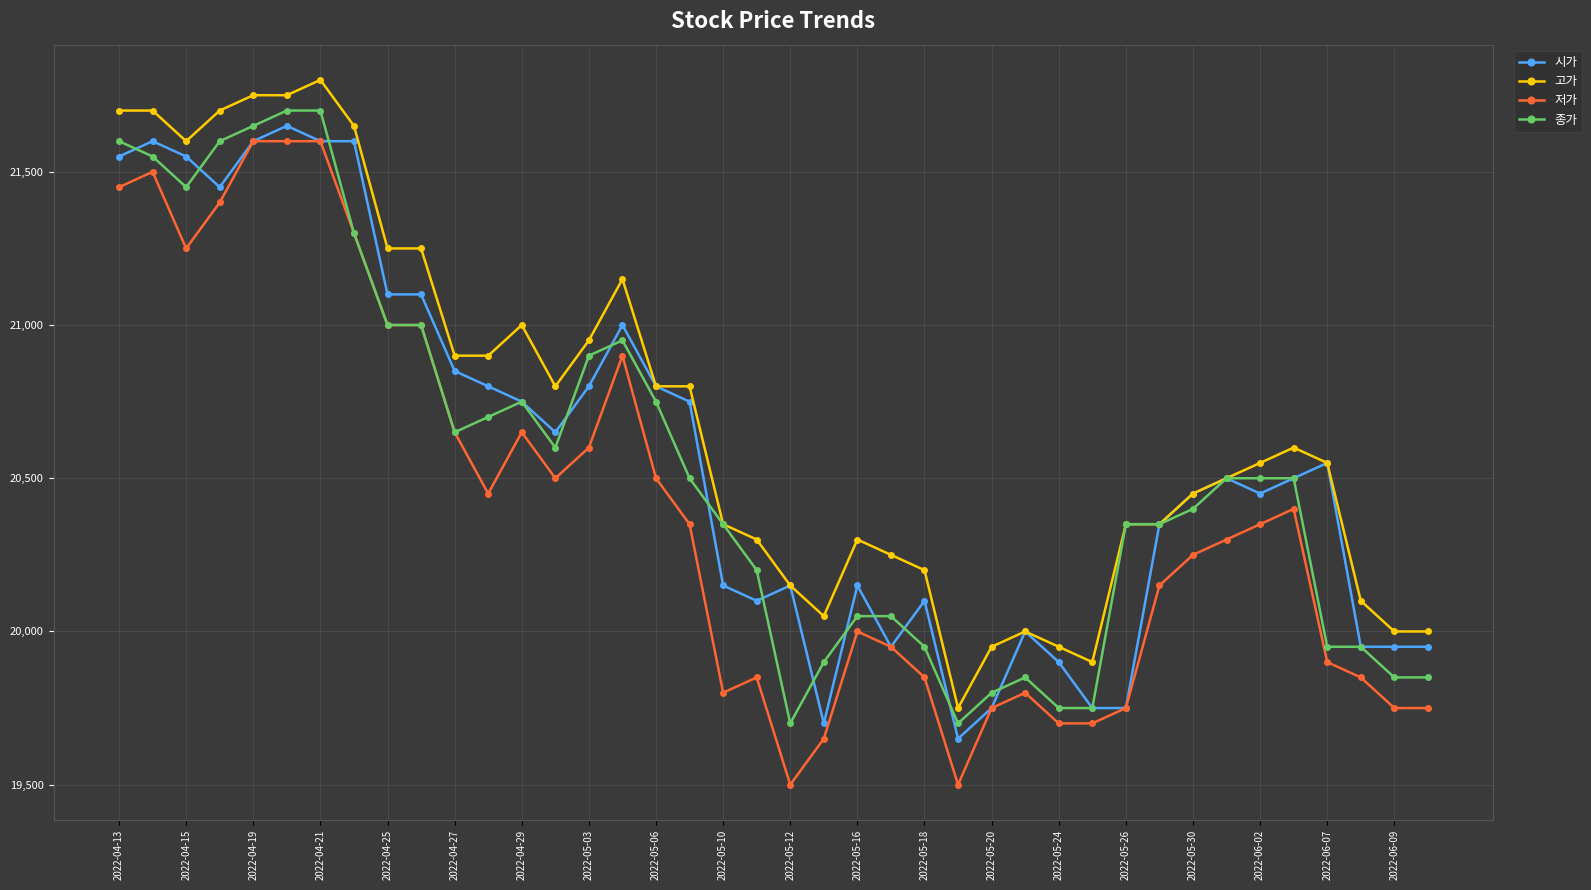

Which series has the largest range (max minus min)?

저가